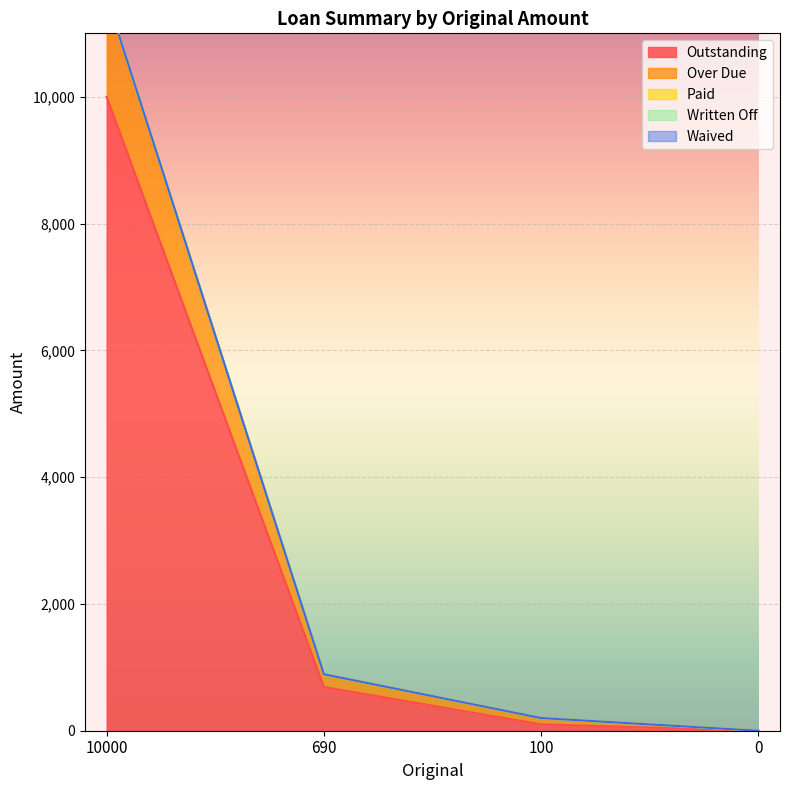

How many lines are shown in the chart?

5